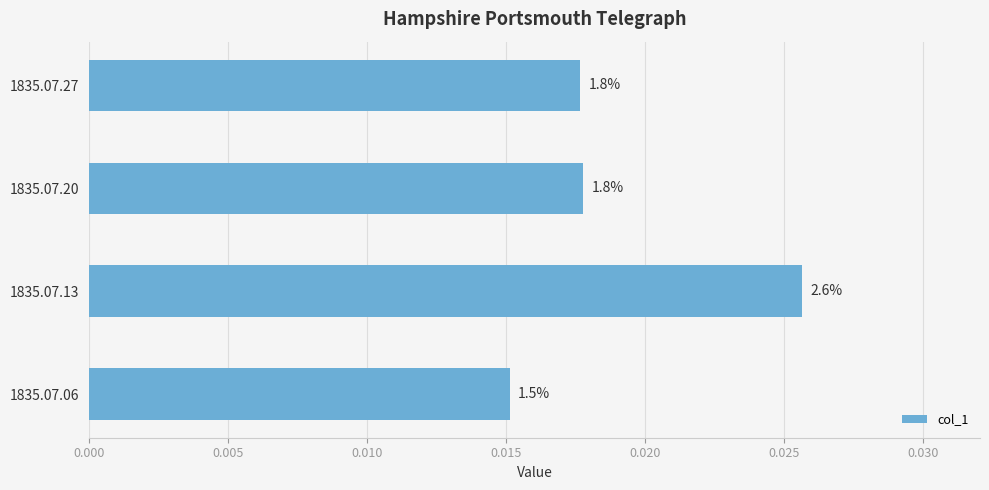

Are the bars grouped side by side (vs. stacked)?

No